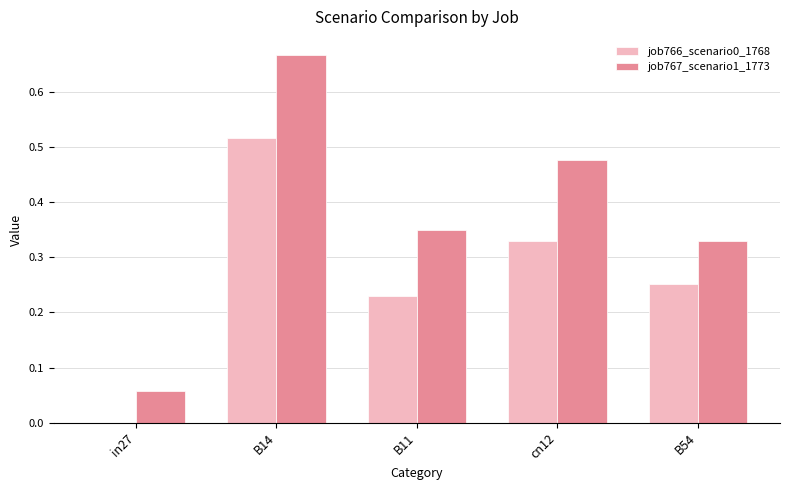

Which series has the largest total across all categories?

job767_scenario1_1773